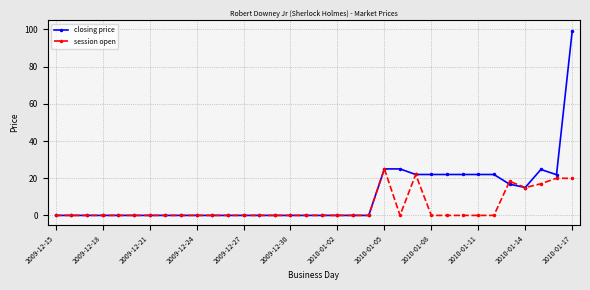

Rank the series by their maximum value, from lowest to highest.

session open, closing price